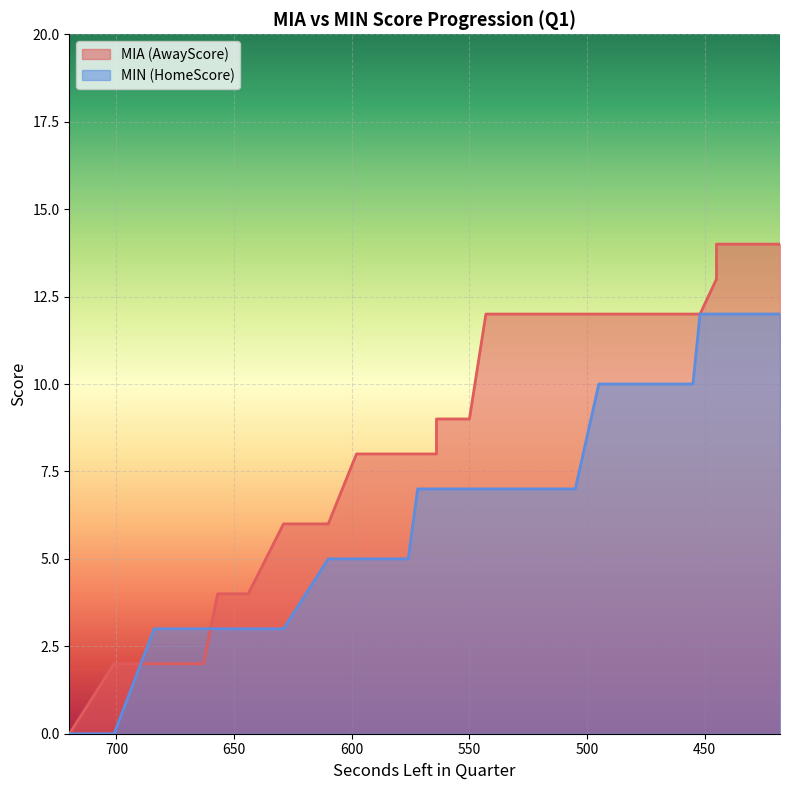

Between which two adjacent categories do HomeScore and AwayScore first intersect?

701 and 684